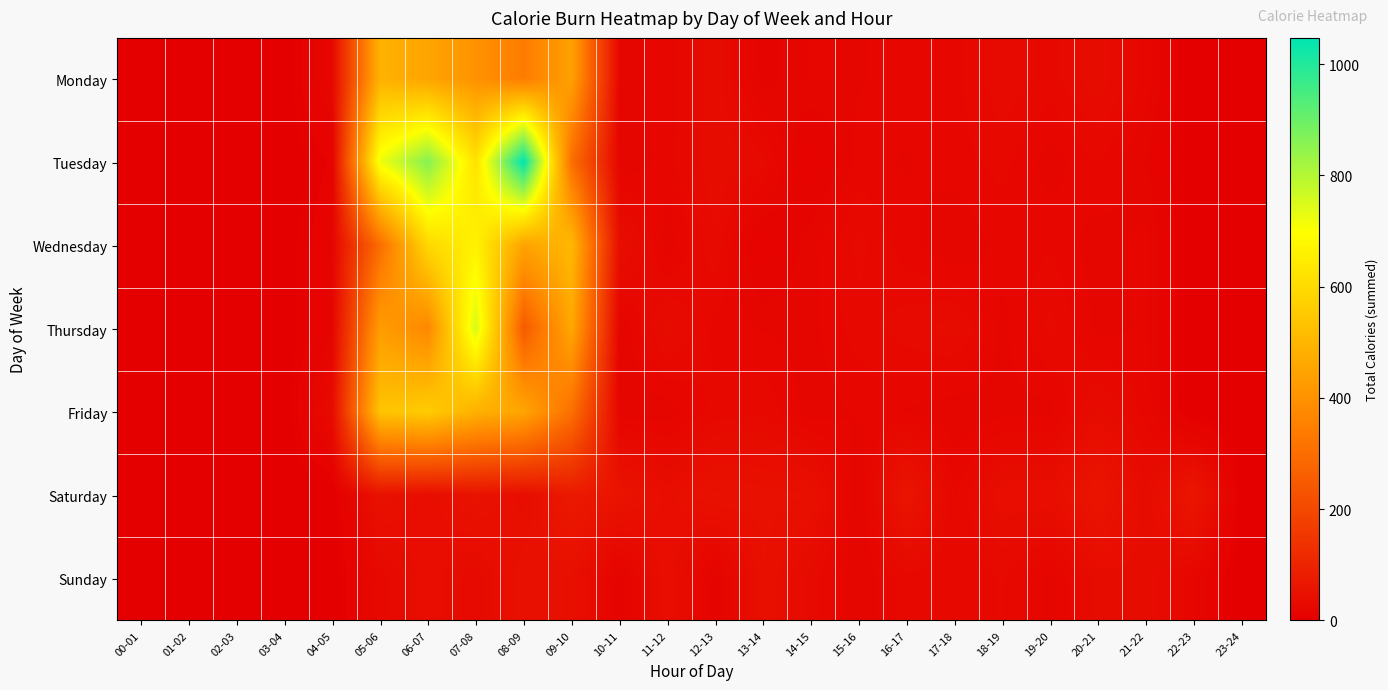

At which category does the chart reach its peak across all series?

08-09